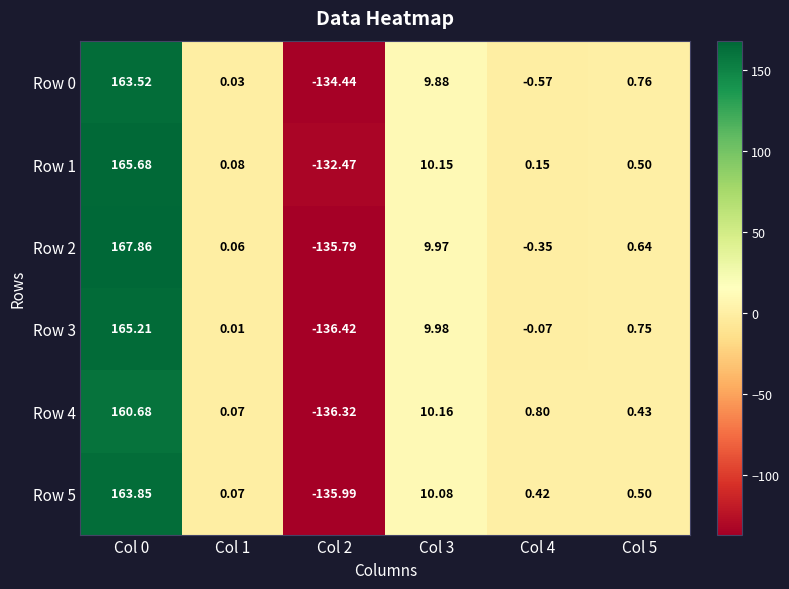

Between Col 1 and Col 5, which series saw the biggest shift?

Row 3